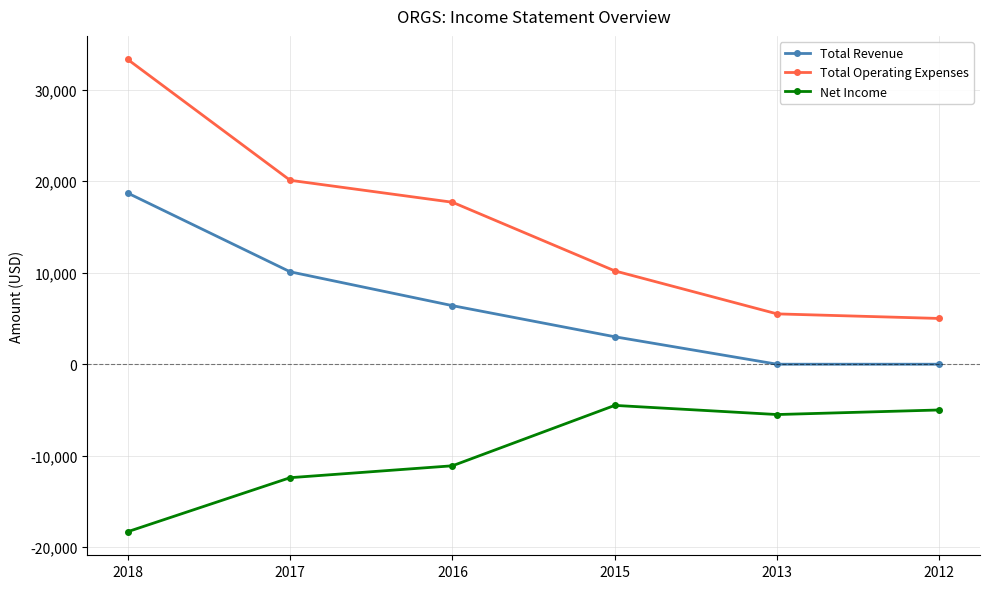

The value of Total Revenue at 2012 is 0. True or false?

True